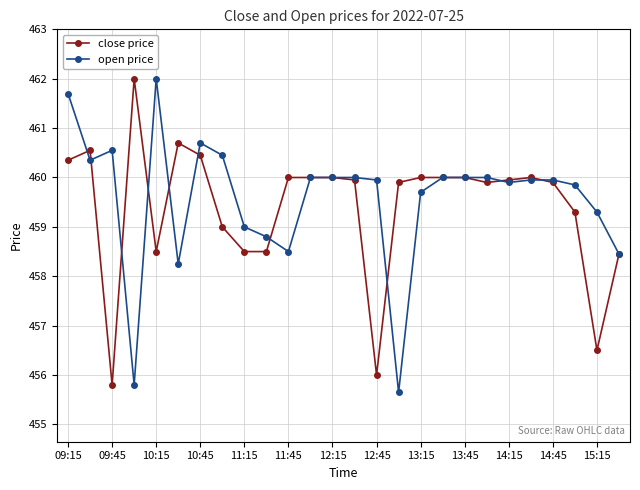

True or false: close price has more than 2 interior local peaks.

True